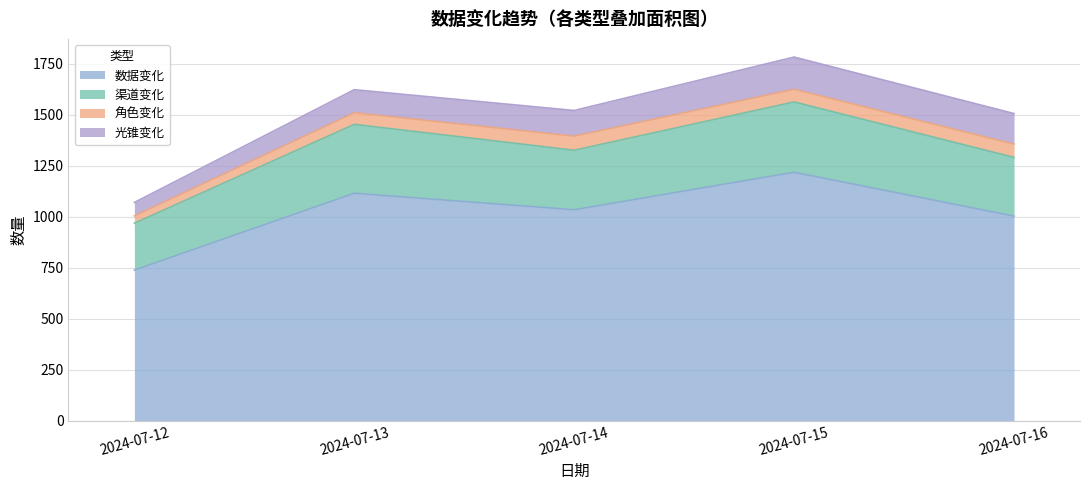

At which category is the sum across all series the highest?

2024-07-15